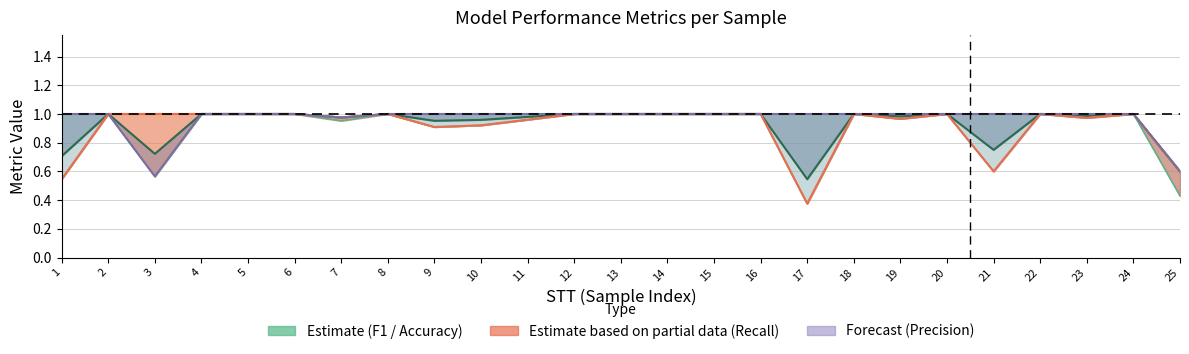

Between 2 and 8, which is larger?

2